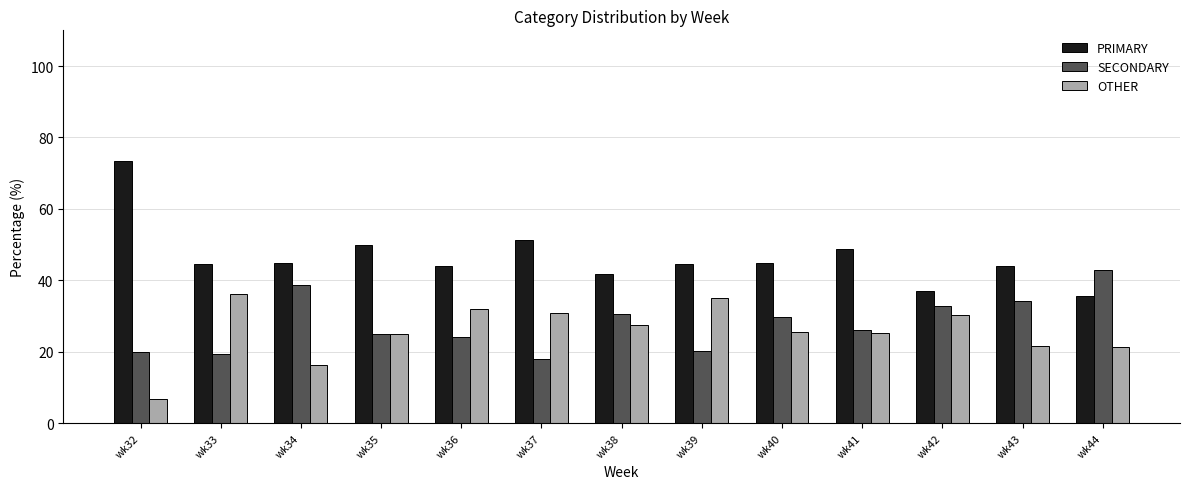

Which series has the largest range (max minus min)?

PRIMARY